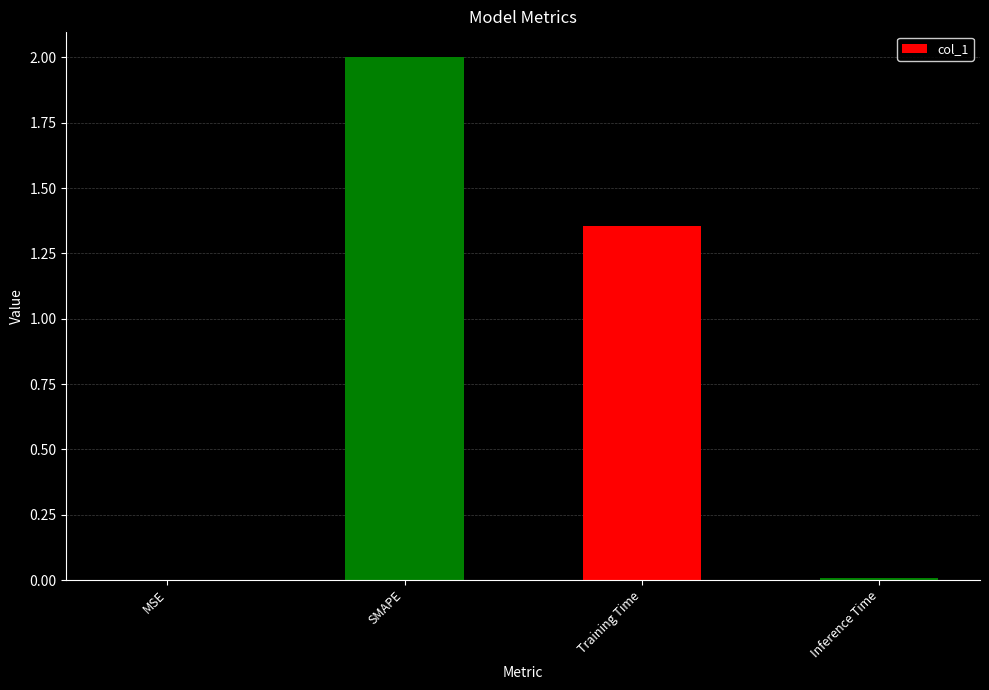

Where is the data nearest to the value 1?

Training Time